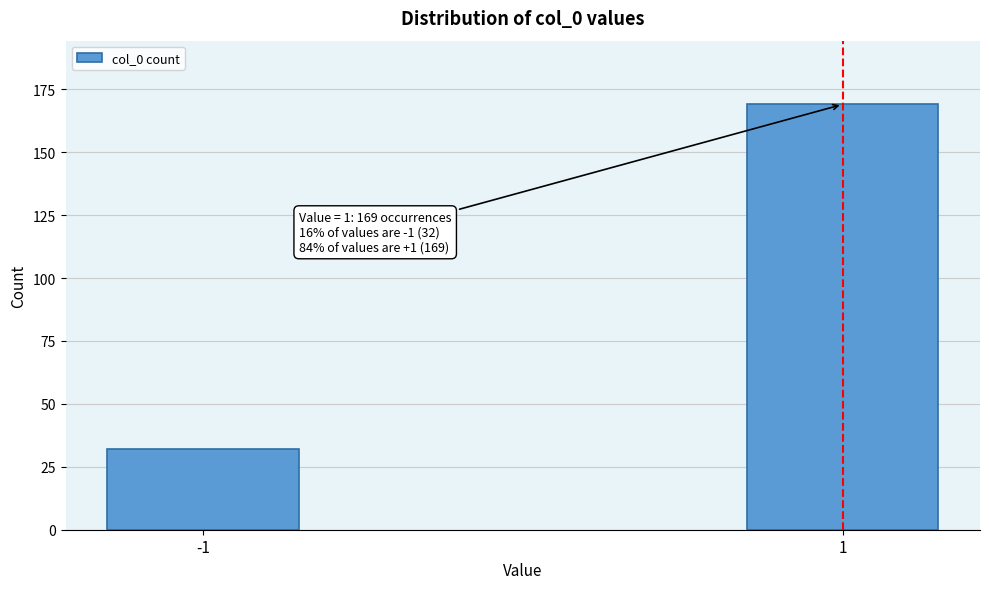

Reading right to left, extract all data points from this chart.

1=169	-1=32